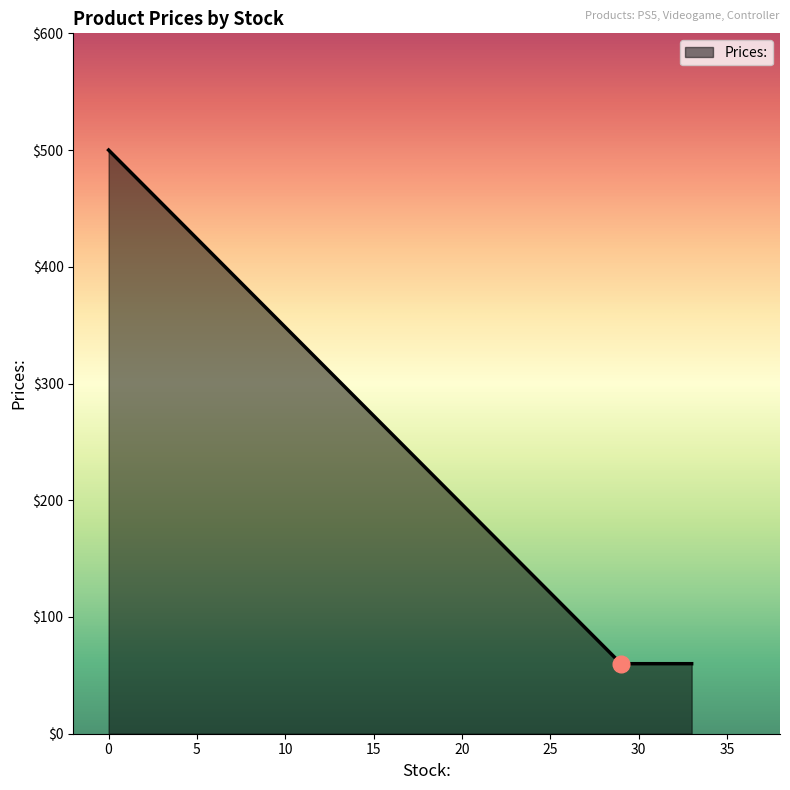

What is the smallest value displayed?

60.0